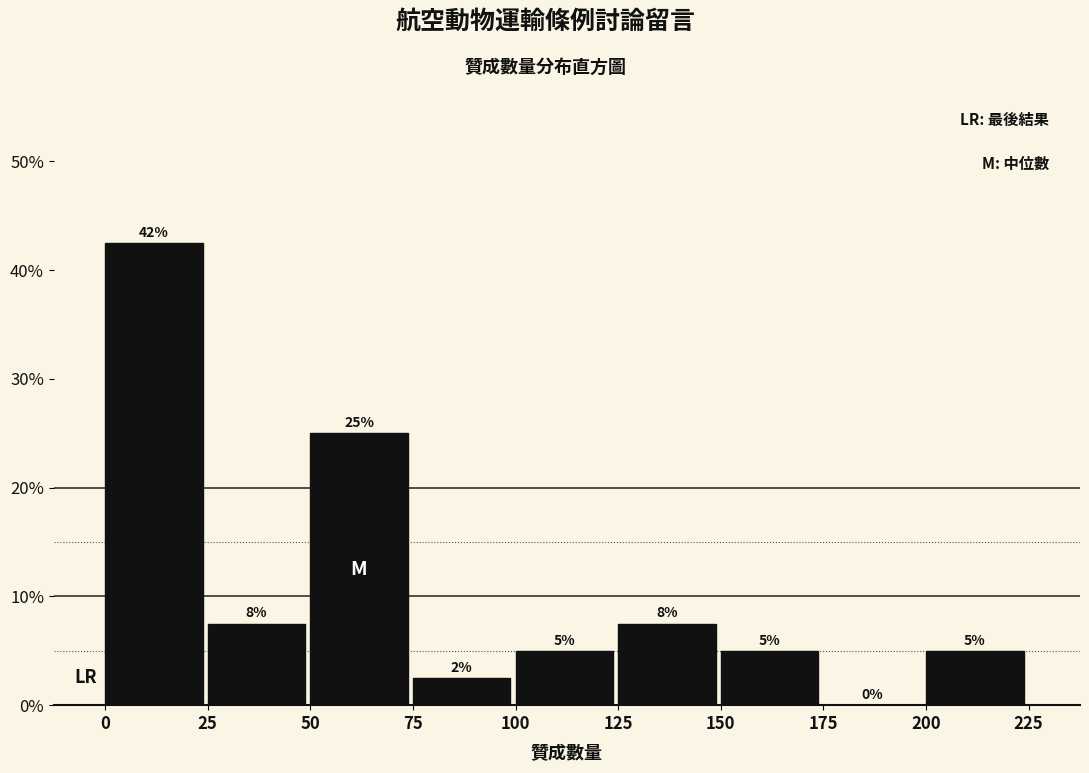

Over which range of the x-axis is the bar tallest?

0 to 25